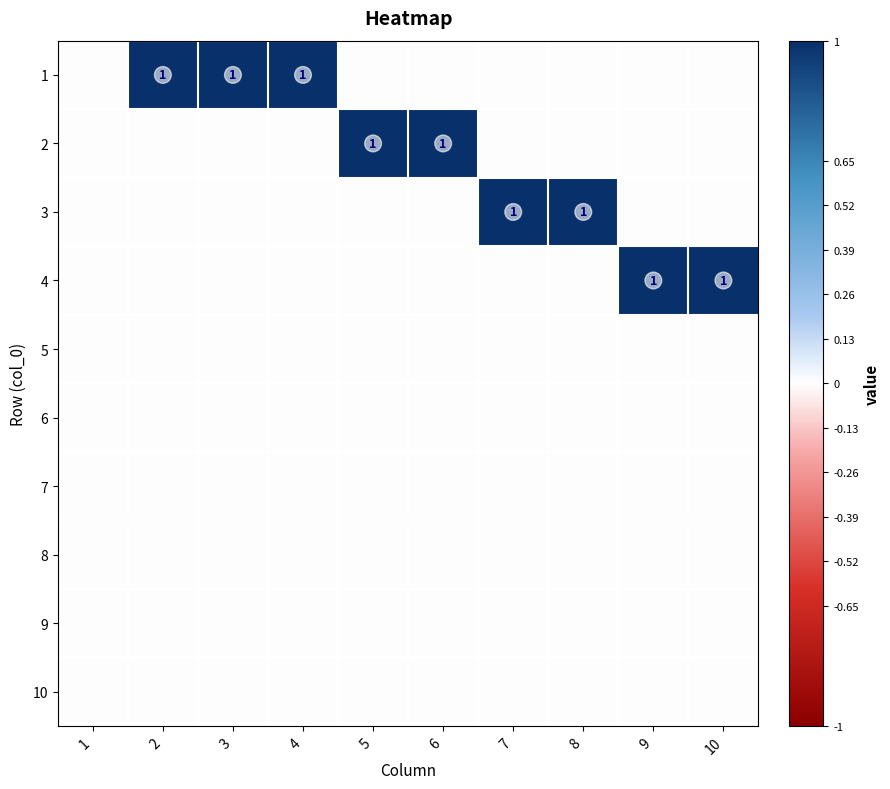

What is the sum of all 1 values?

3